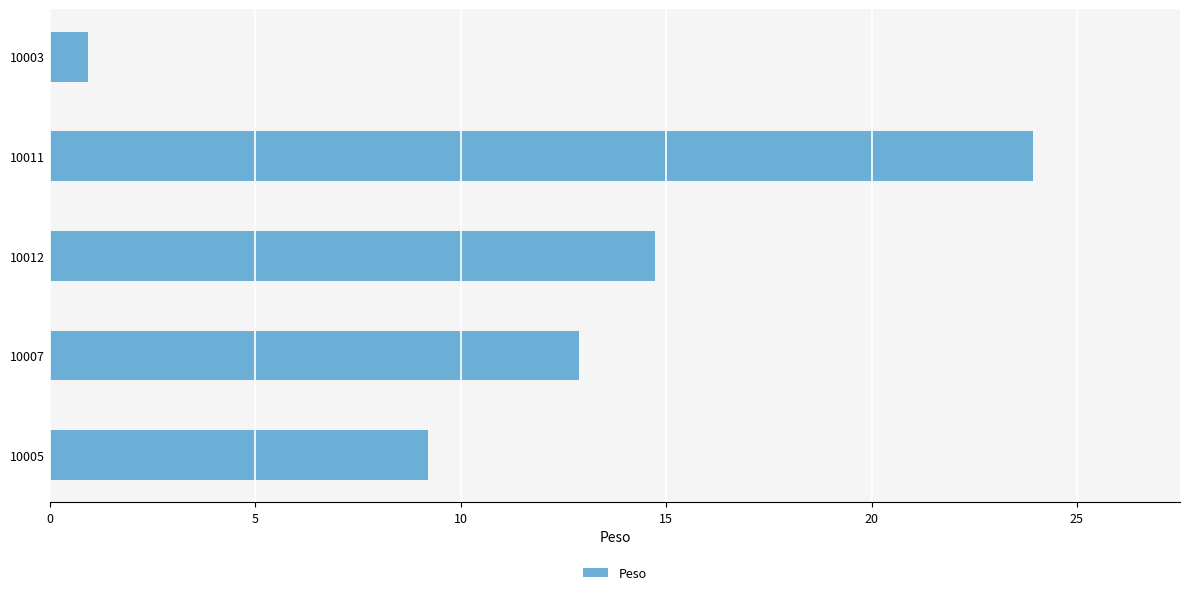

What value does the data have at 10005?

9.2